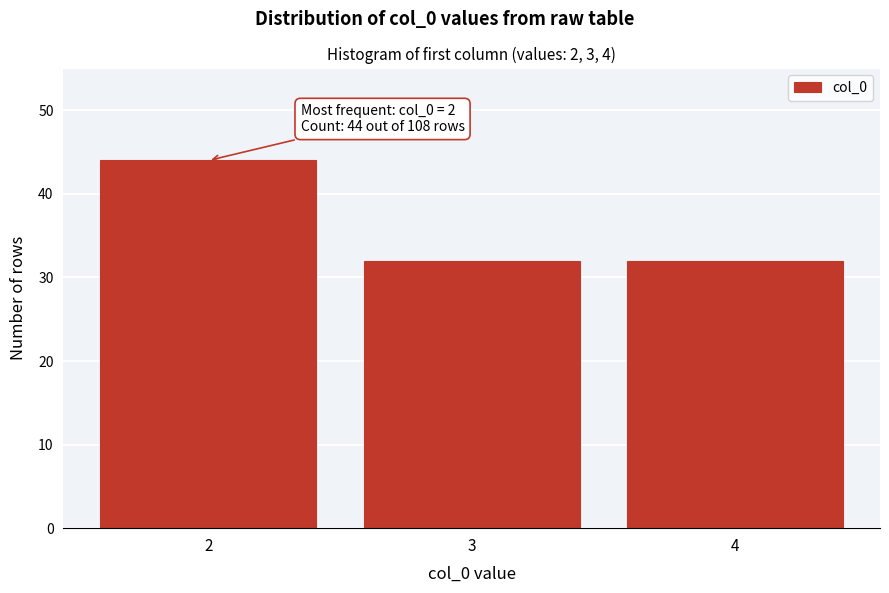

Reading left to right, extract all data points from this chart.

44	32	32